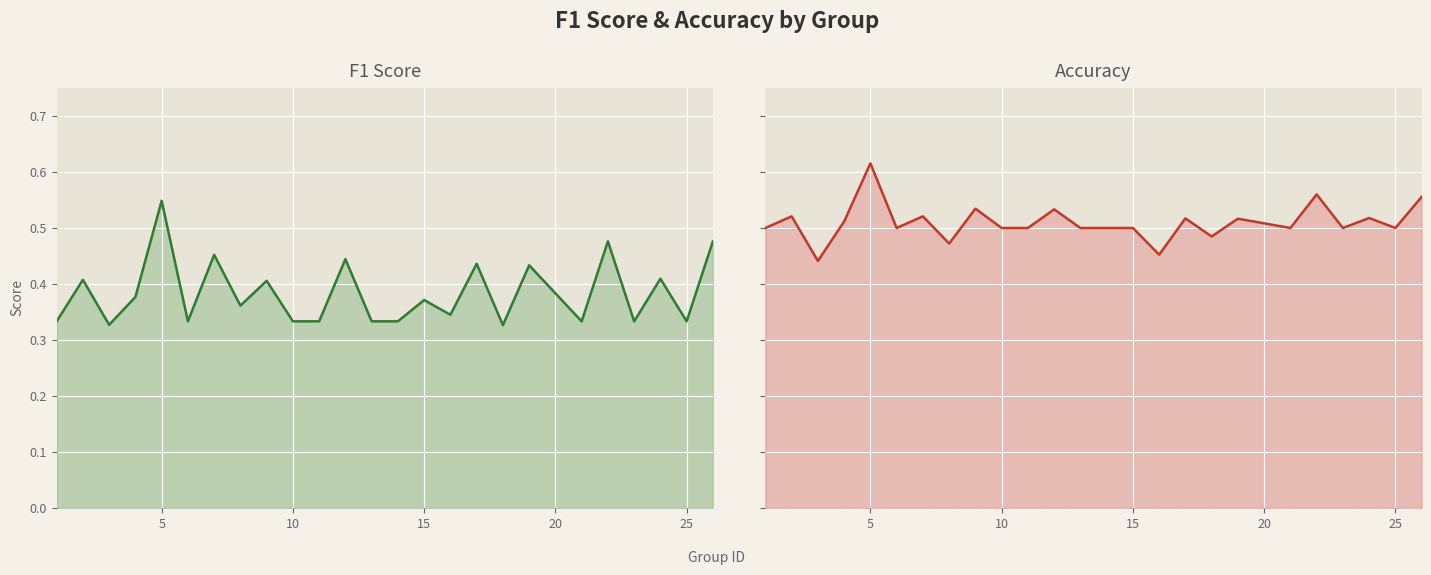

True or false: f1 and accuracy intersect in this chart.

False